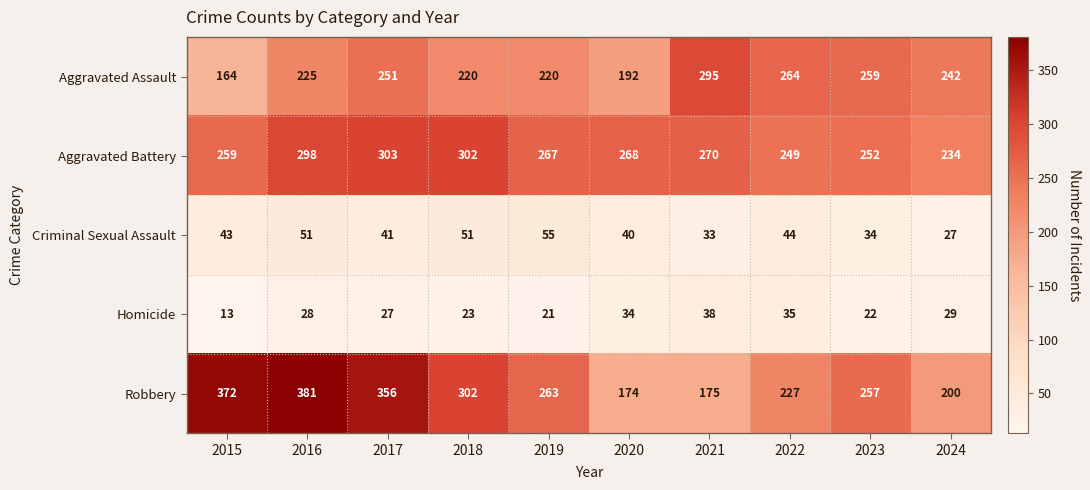

Which series has the largest total across all categories?

Robbery